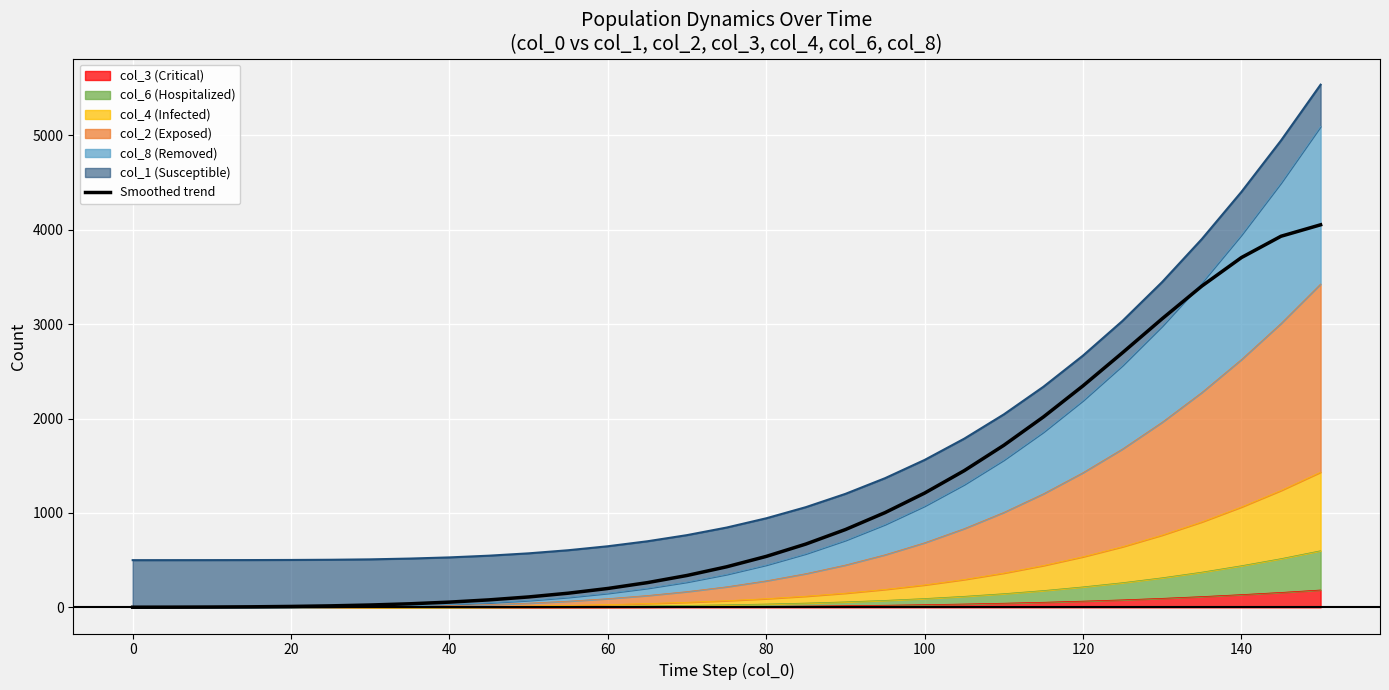

What is the smallest value displayed?

1.5